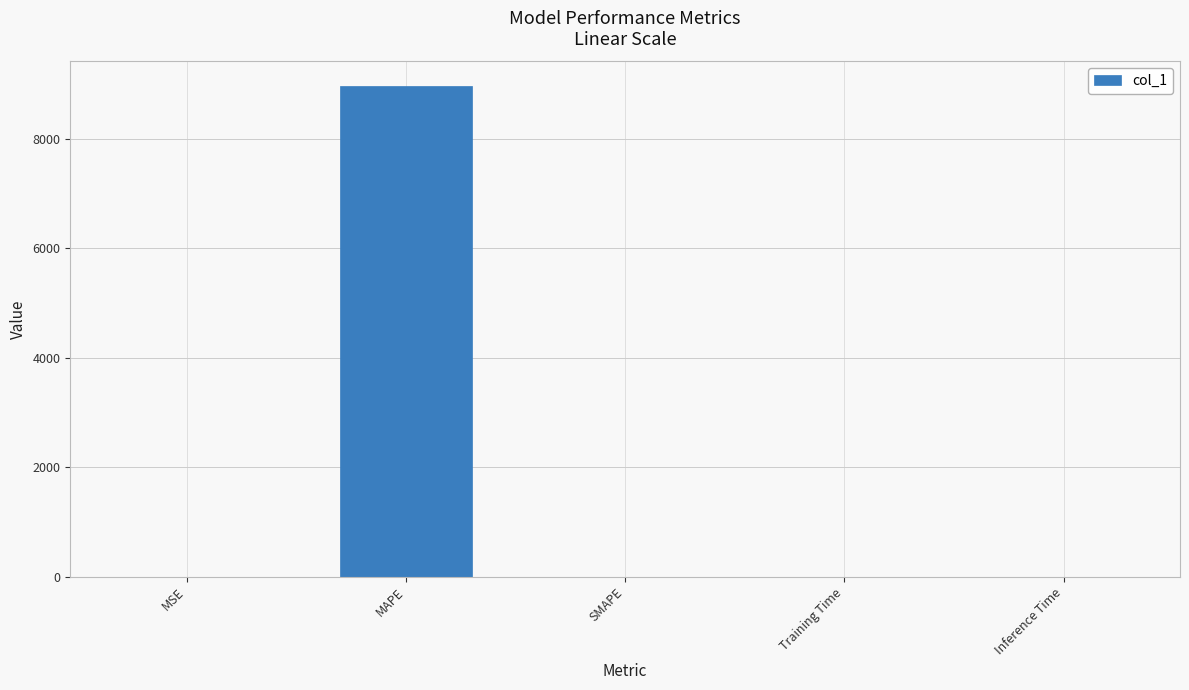

The value at MAPE is 8965.6. True or false?

True